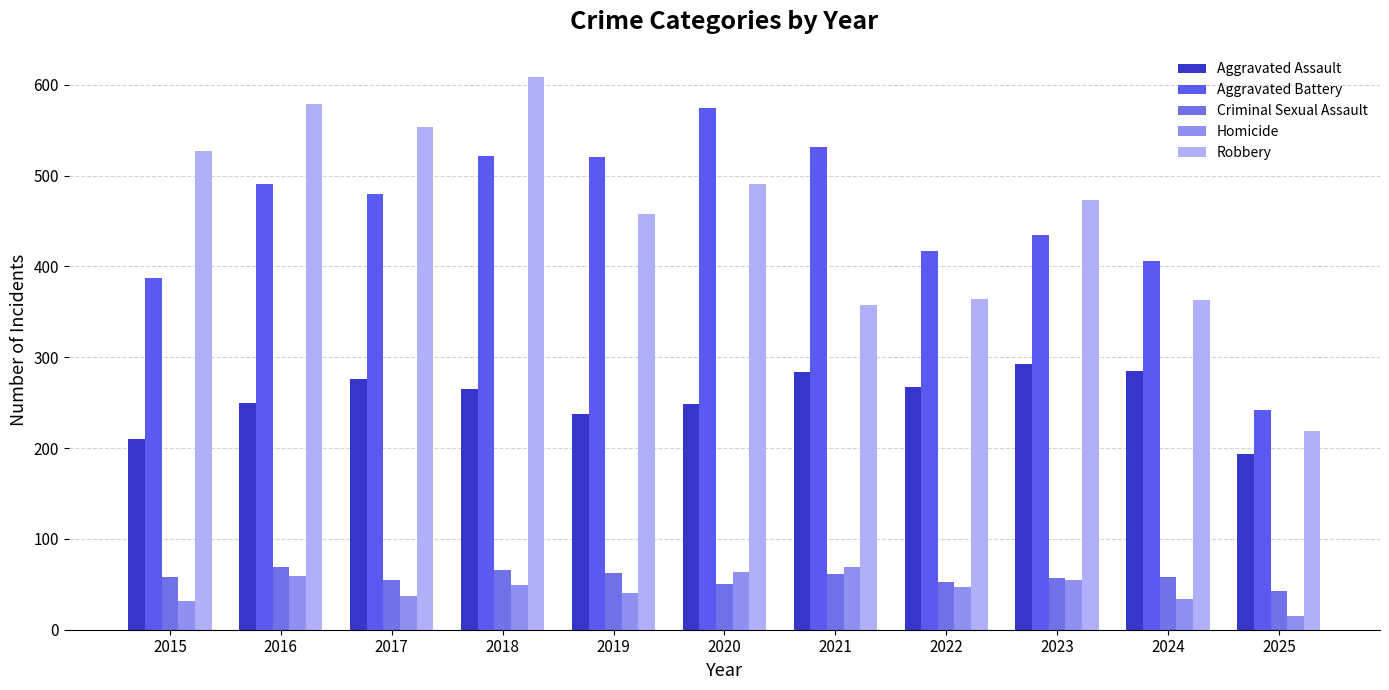

Are the bars horizontal?

No